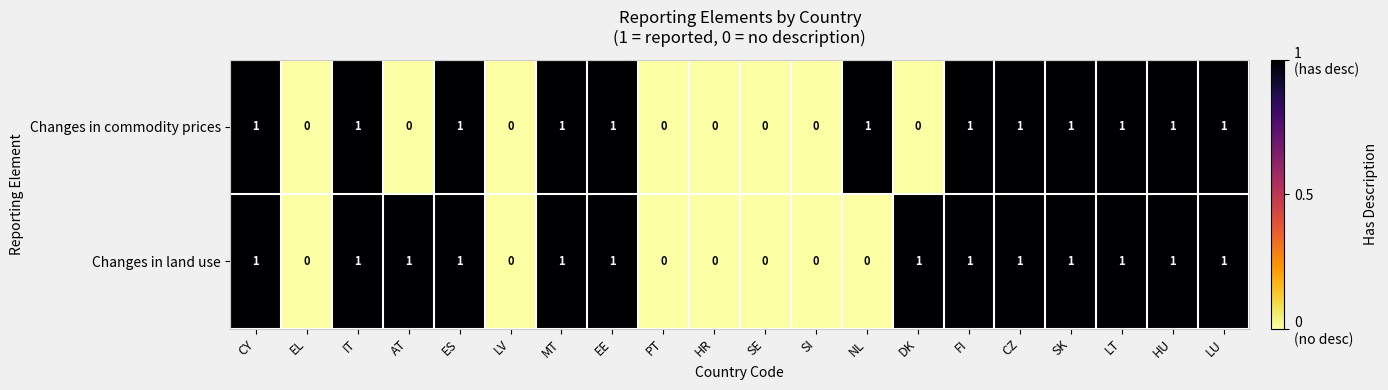

What is the sum of all Changes in commodity prices values?

12